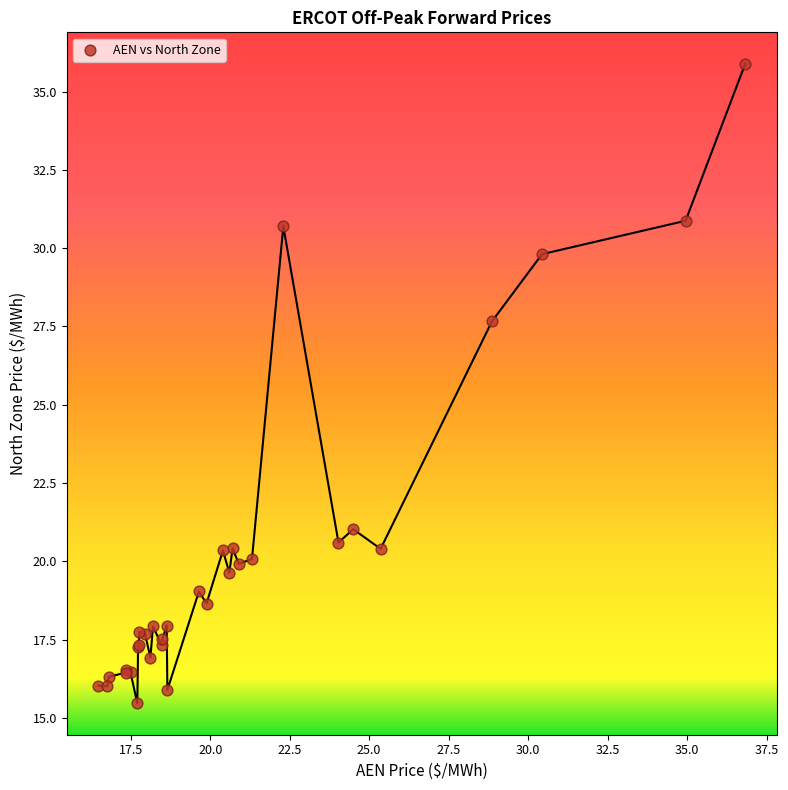

What Y value in the scatter plot is closest to 25?

27.7